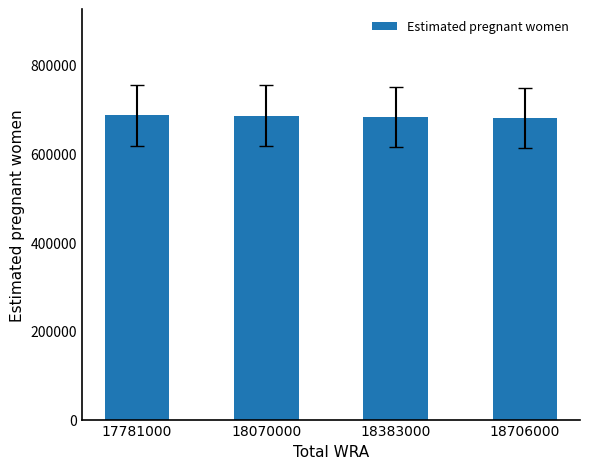

What is the maximum value shown in the chart?

685238.4